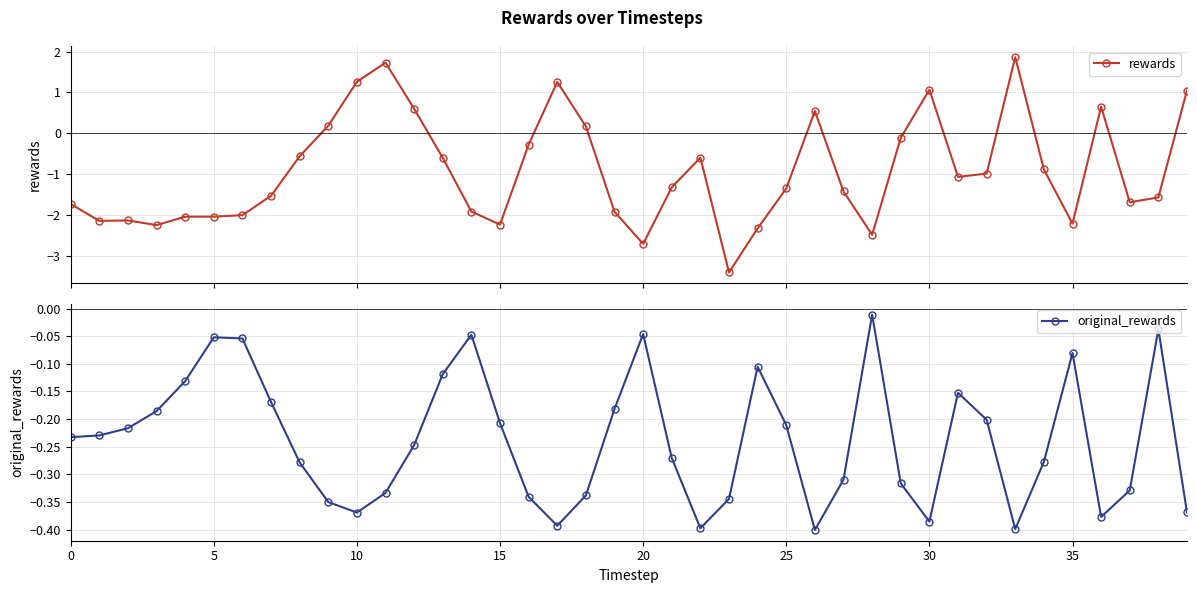

Count the number of categories in the chart.

40